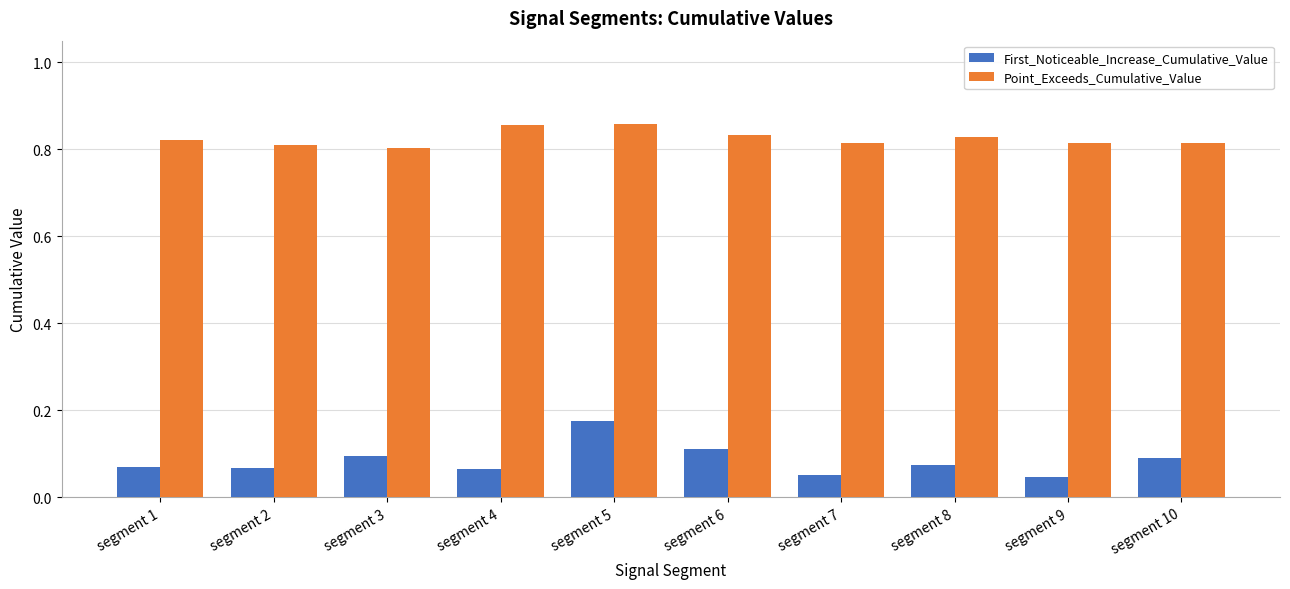

Does the chart contain stacked bars?

No